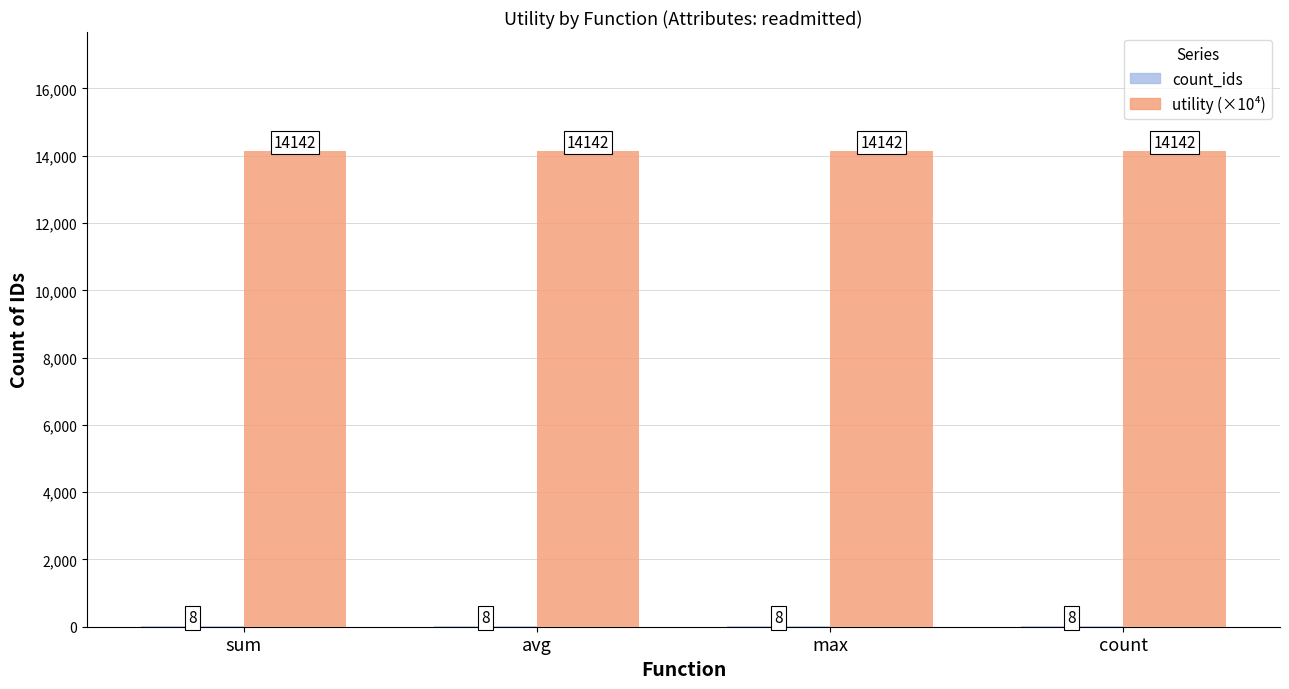

Which series has the largest total across all categories?

utility (×10⁴)